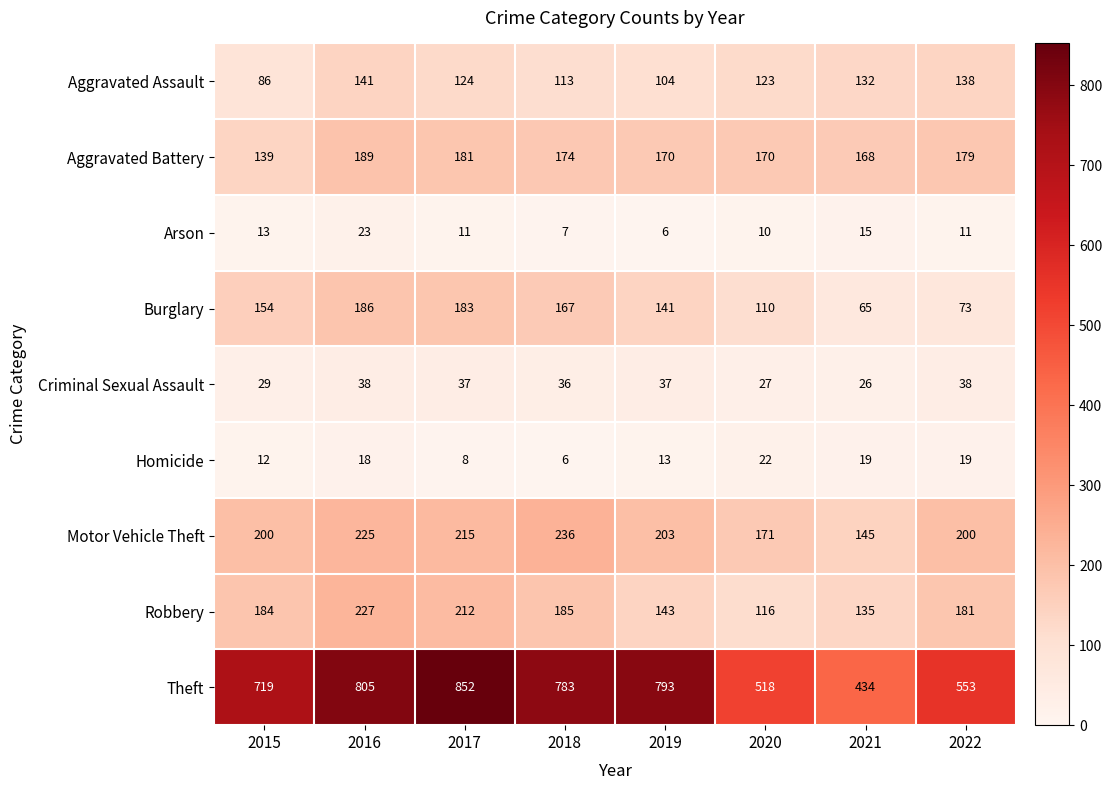

Which series has the largest range (max minus min)?

Theft